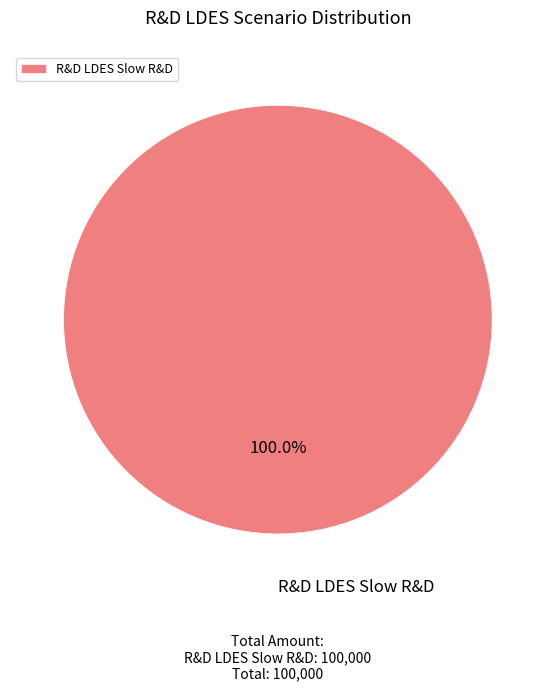

The R&D LDES Slow R&D slice represents 92% of the pie. True or false?

False